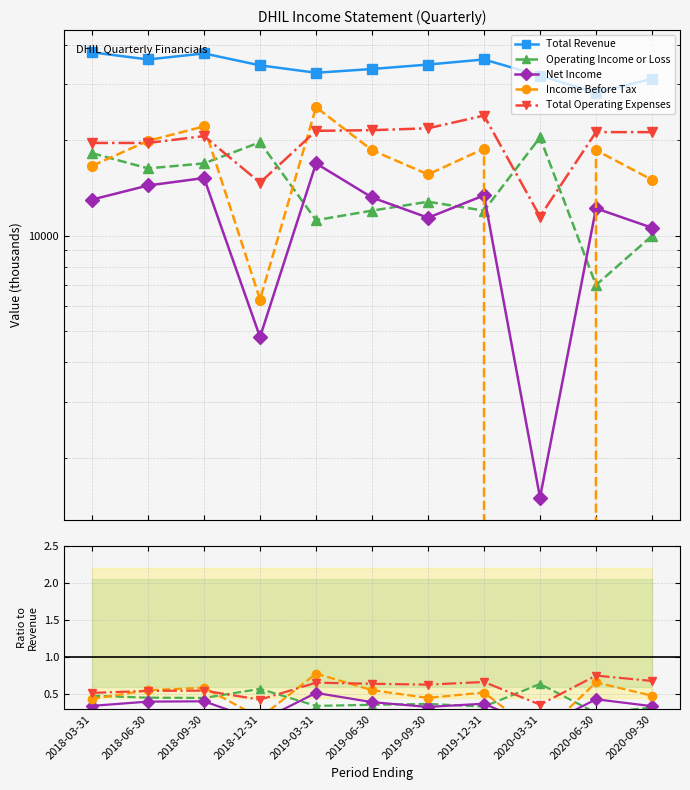

How many categories are shown in the chart?

11